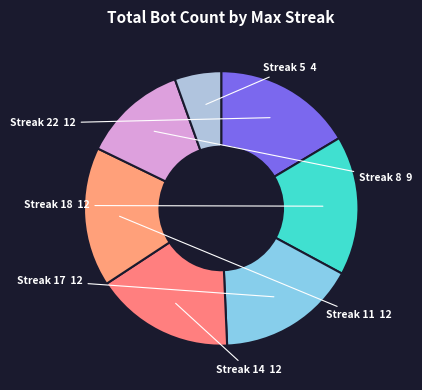

Does any single category account for the majority?

No